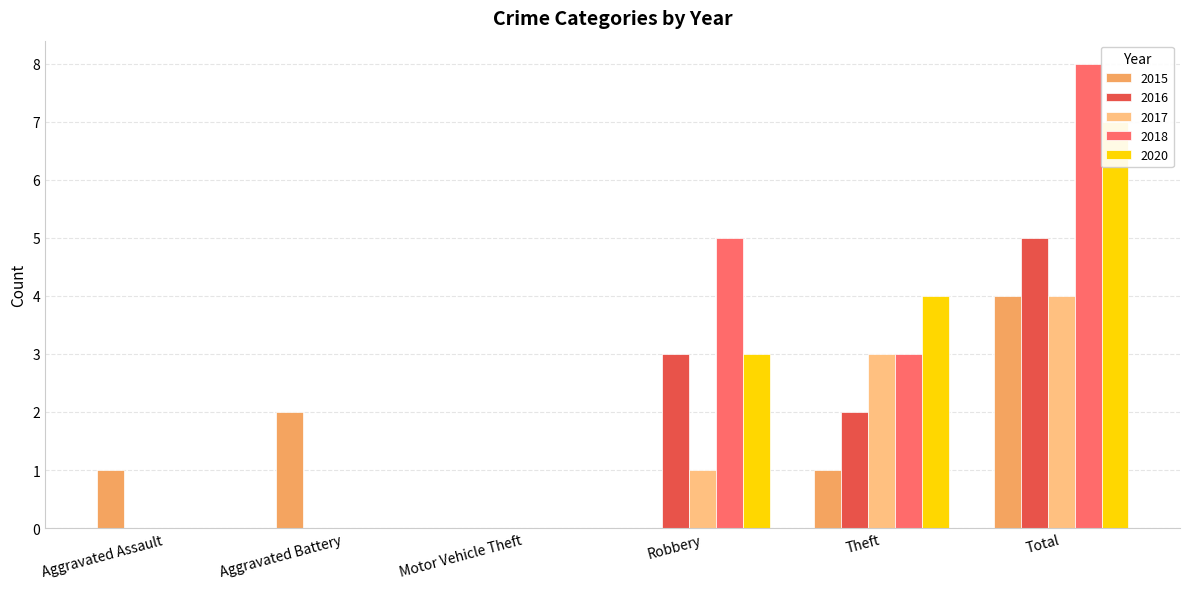

Rank the series by their maximum value, from lowest to highest.

2015, 2017, 2016, 2020, 2018